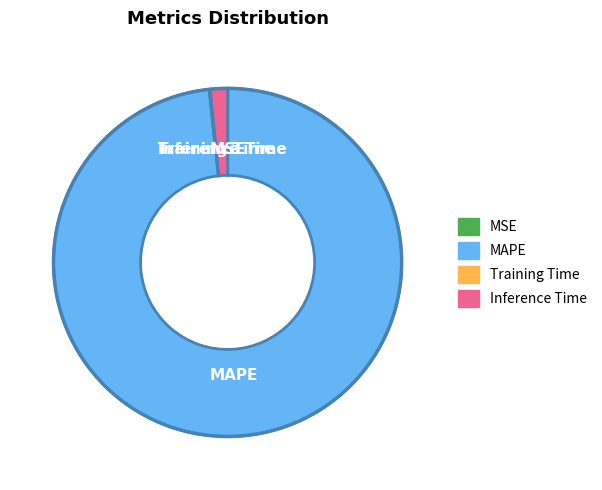

The Inference Time slice represents 15% of the pie. True or false?

False